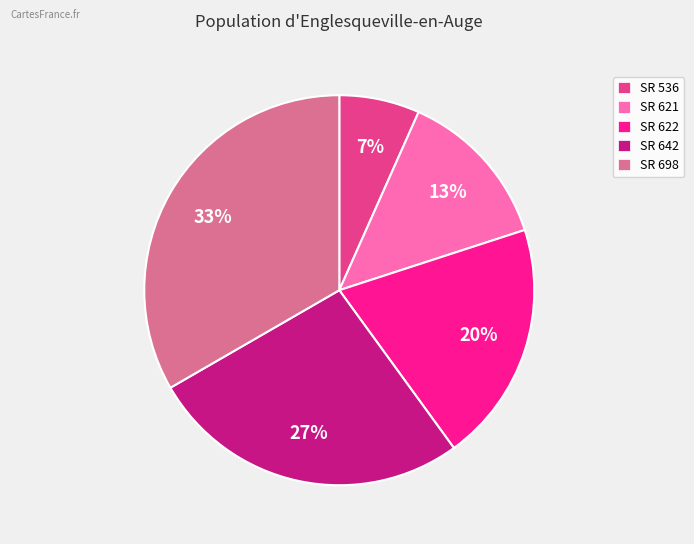

To the nearest percent, what is the average slice percentage?

20%